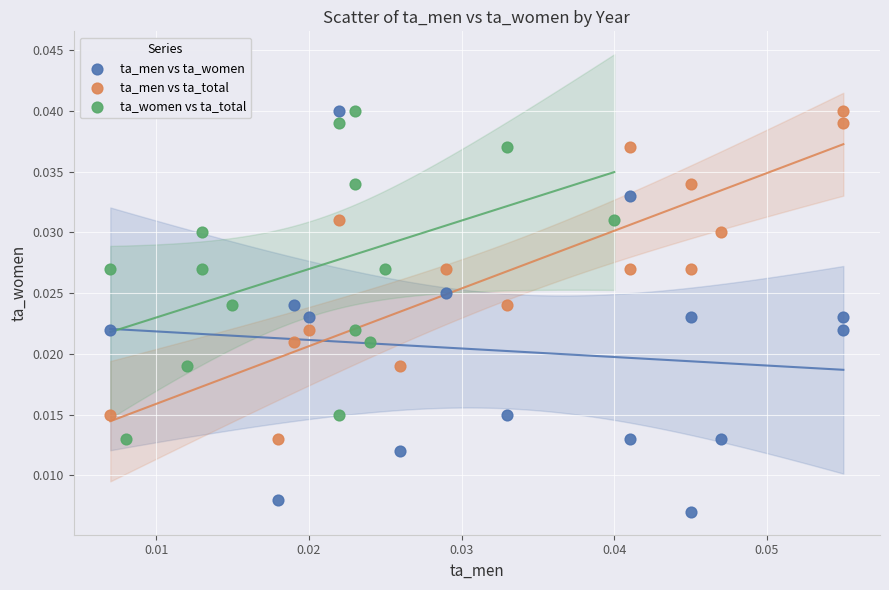

Which series reaches the minimum Y coordinate?

ta_men vs ta_women